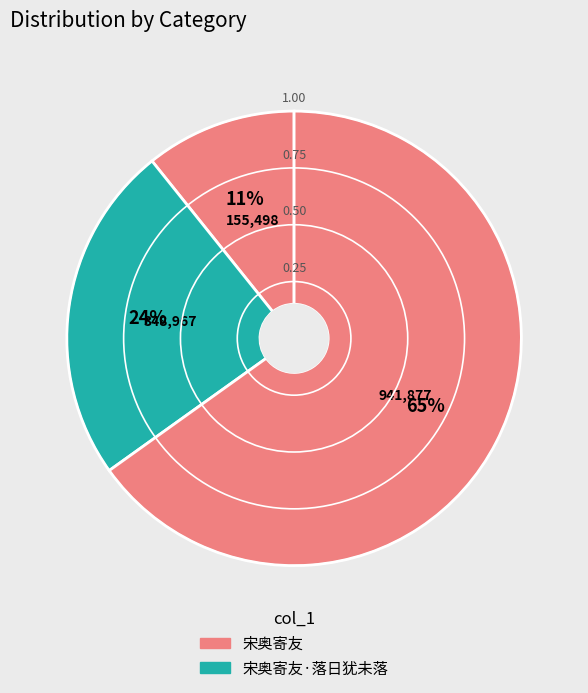

How many slices are in this pie chart?

3